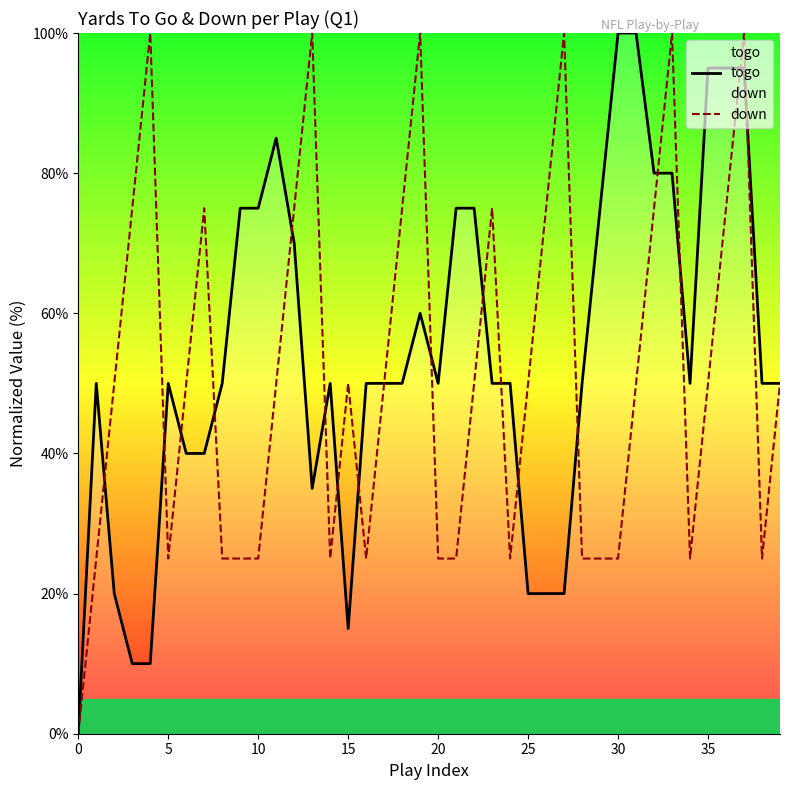

At how many categories does at least one series exceed 77?

12